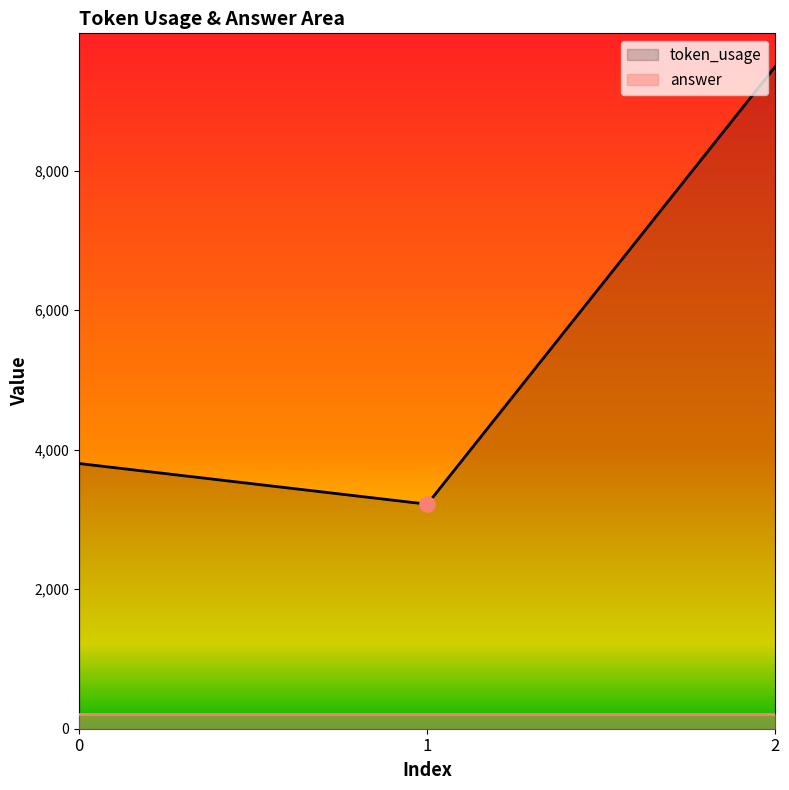

What is the change in value from 0 to 1?

-583